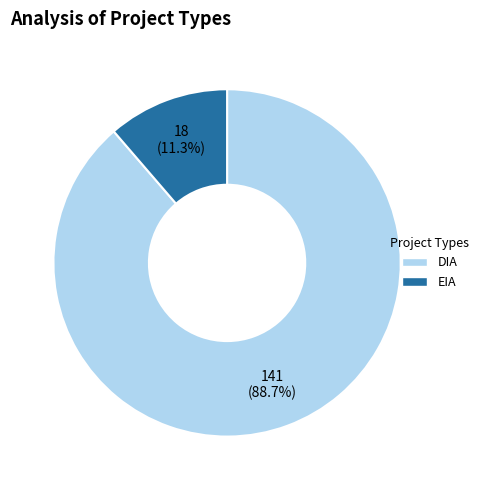

To the nearest percent, what is the difference between the largest and smallest slice percentages?

77%